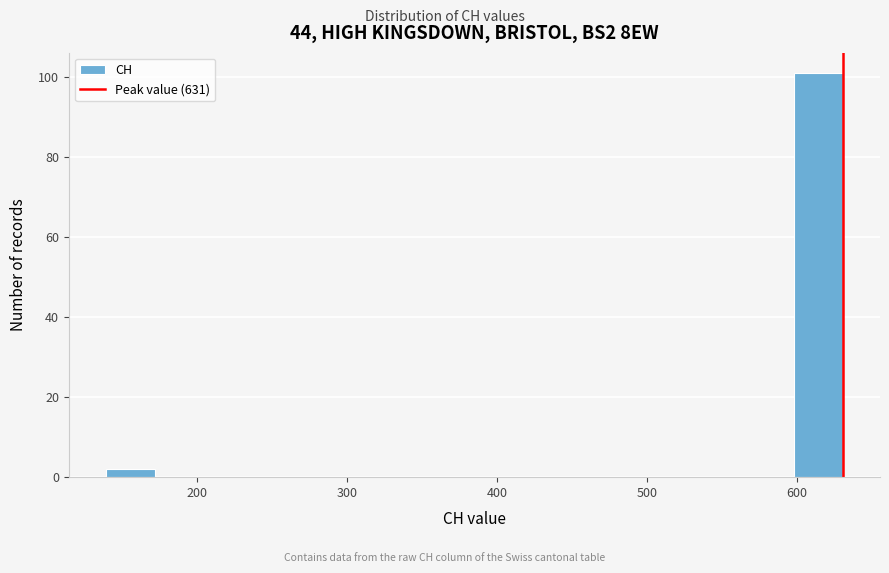

Around what value on the x-axis is the tallest bar? Give the approximate position of its centre, as read against the axis.

610